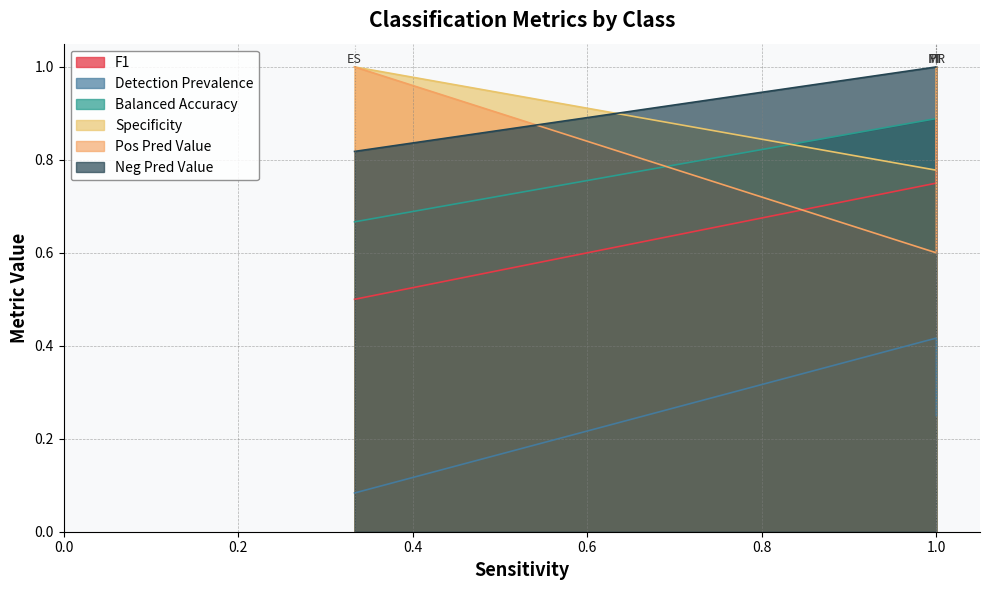

What is the label of the 2nd point from the right?

1.0